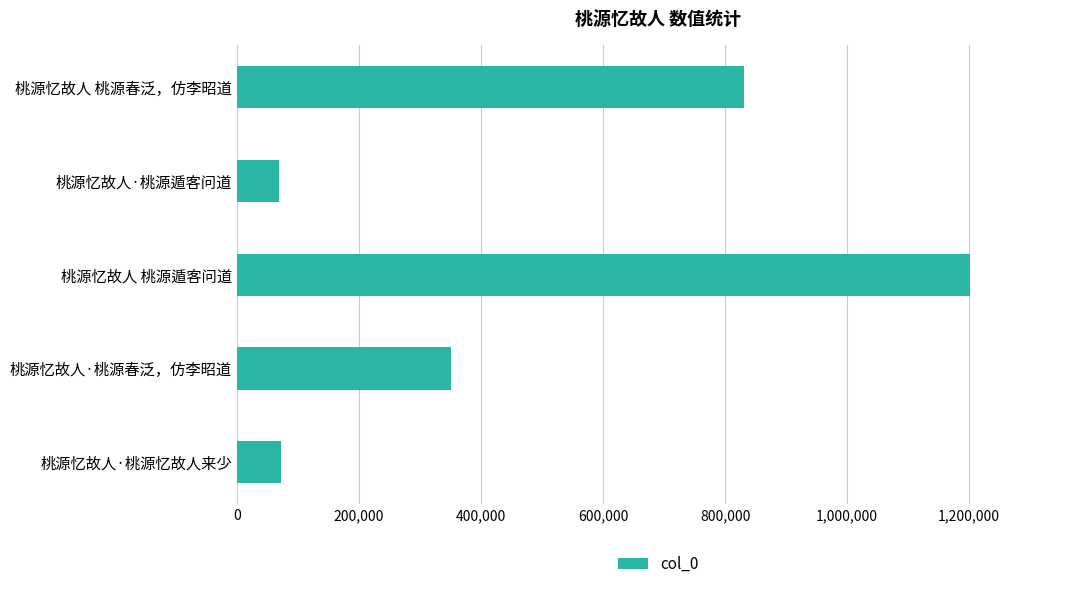

The chart shows a value of 1201530 at 桃源忆故人 桃源遁客问道. True or false?

True